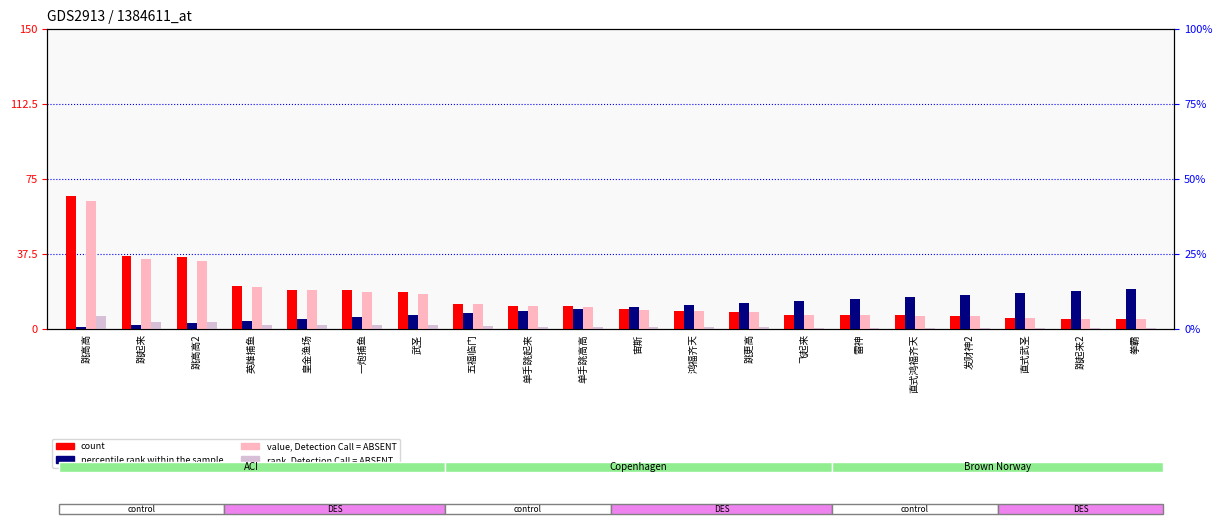

What position from the right is 单手跳起来?

12